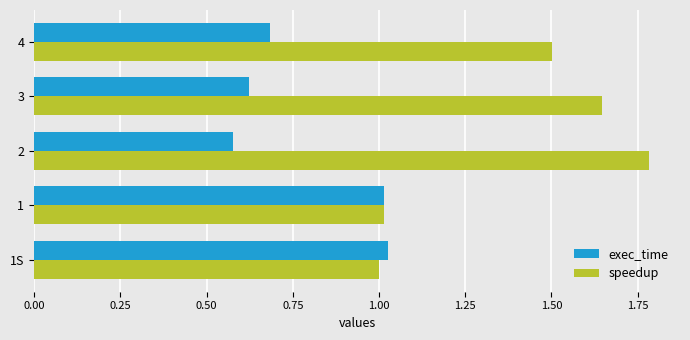

Rank the series by their average value, from highest to lowest.

speedup, exec_time